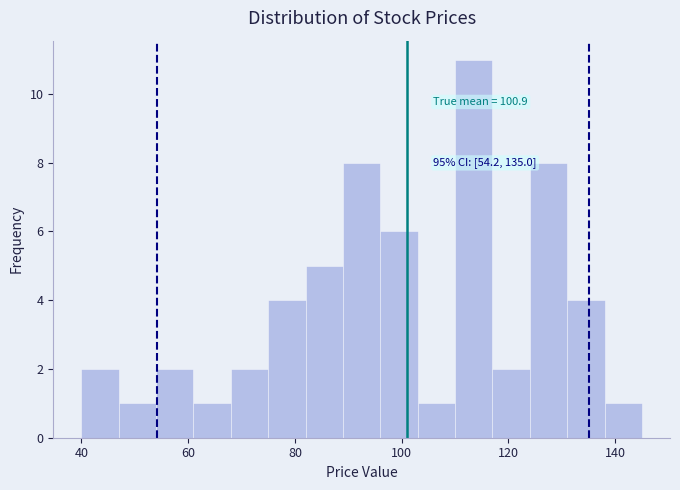

Read against the x-axis, roughly where is the centre of the tallest bar?

114